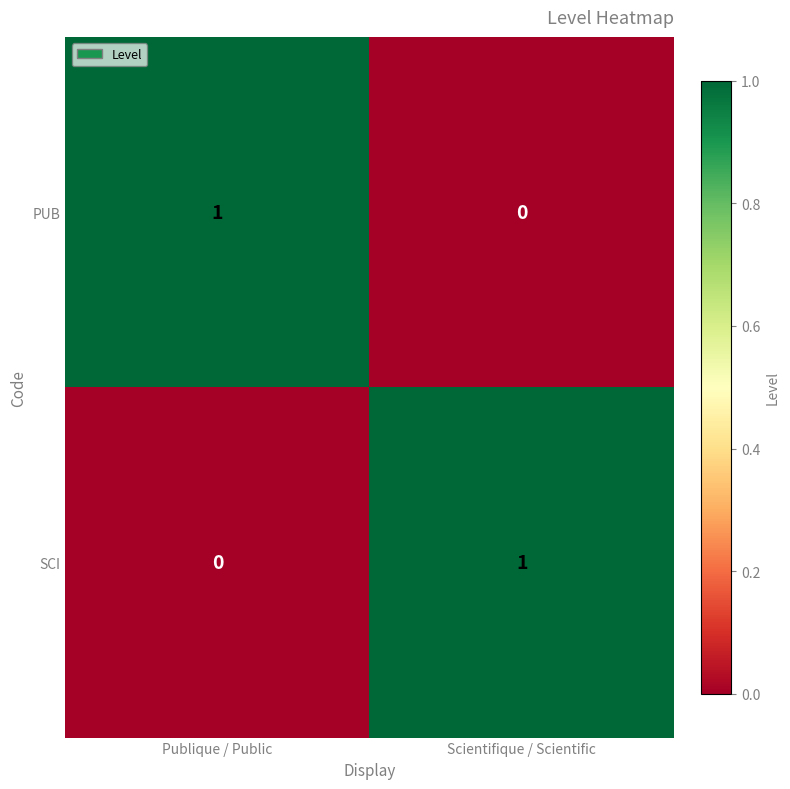

Which category has the lowest value in the PUB series?

Scientifique / Scientific